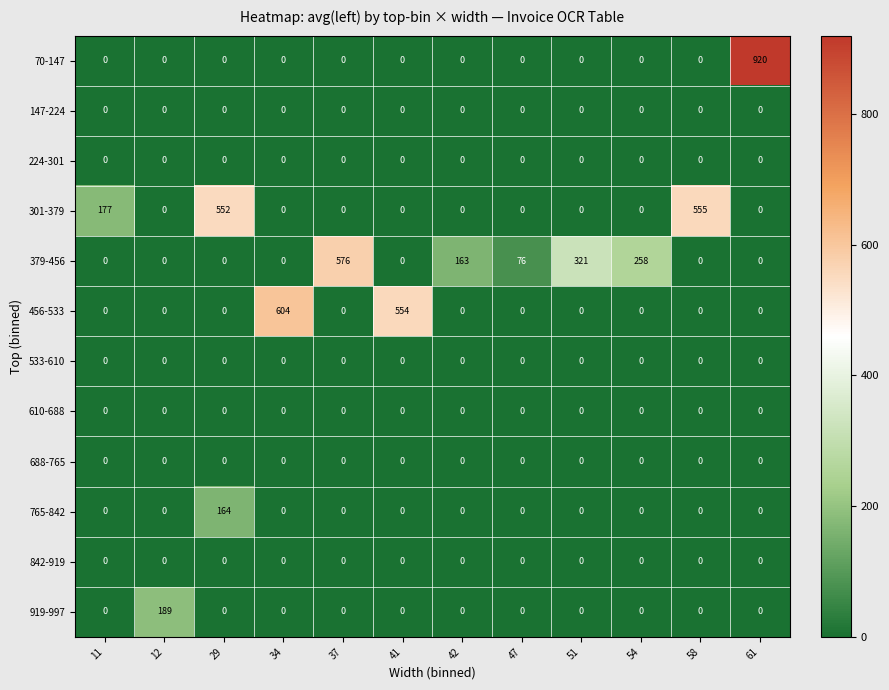

What is the spread (max minus min) of values at 61?

920